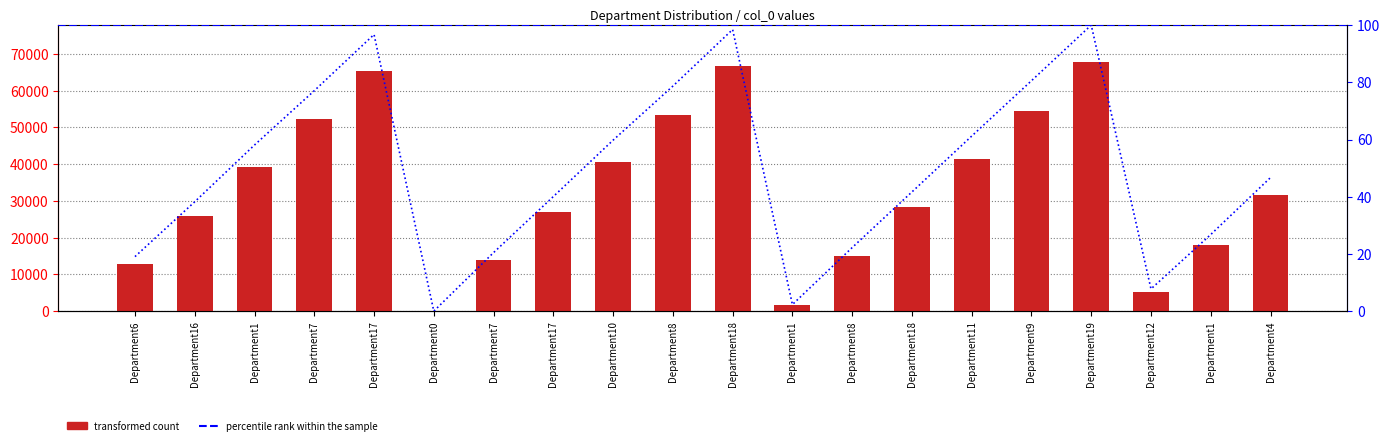

What is the sum of the values at Department17 and Department6?

78367